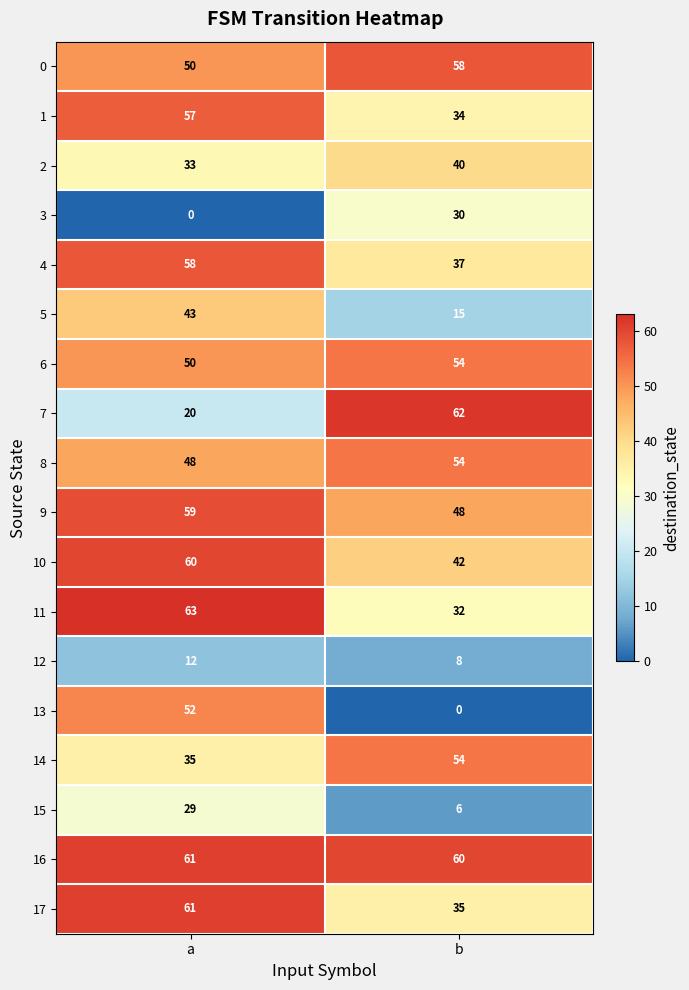

Which series has the largest total across all categories?

16